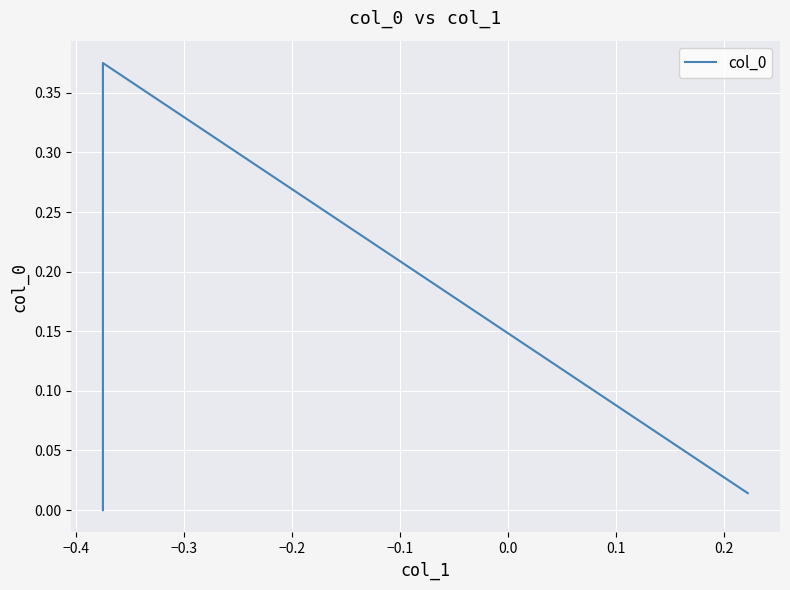

How many lines are shown in the chart?

1